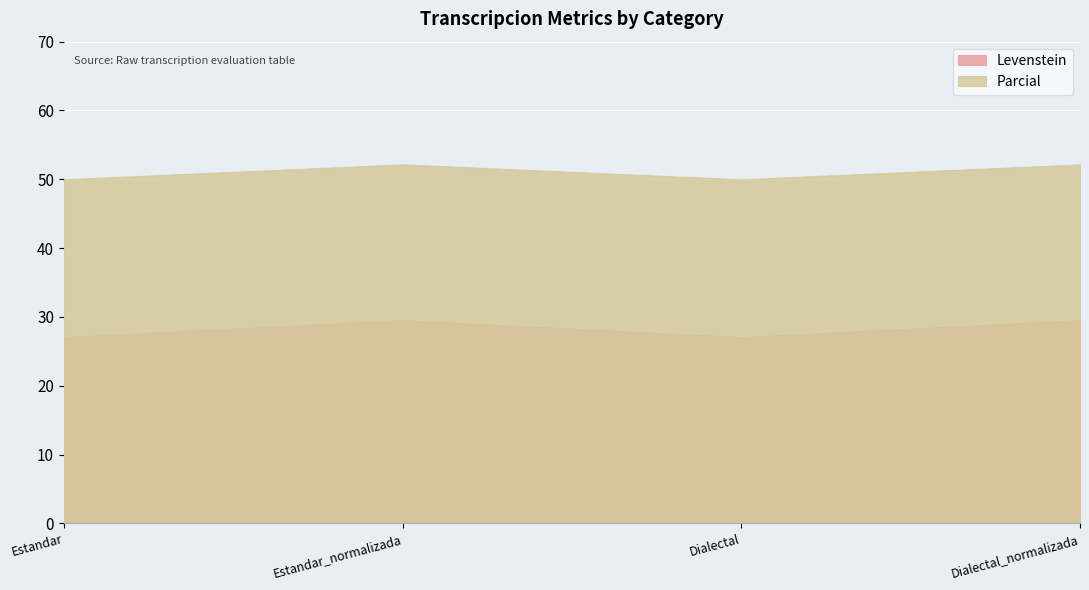

What is the spread (max minus min) of values at Estandar_normalizada?

22.6